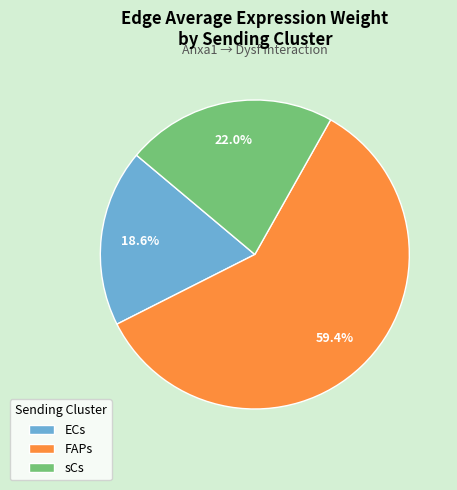

Is it true that FAPs is 11% of the pie?

False